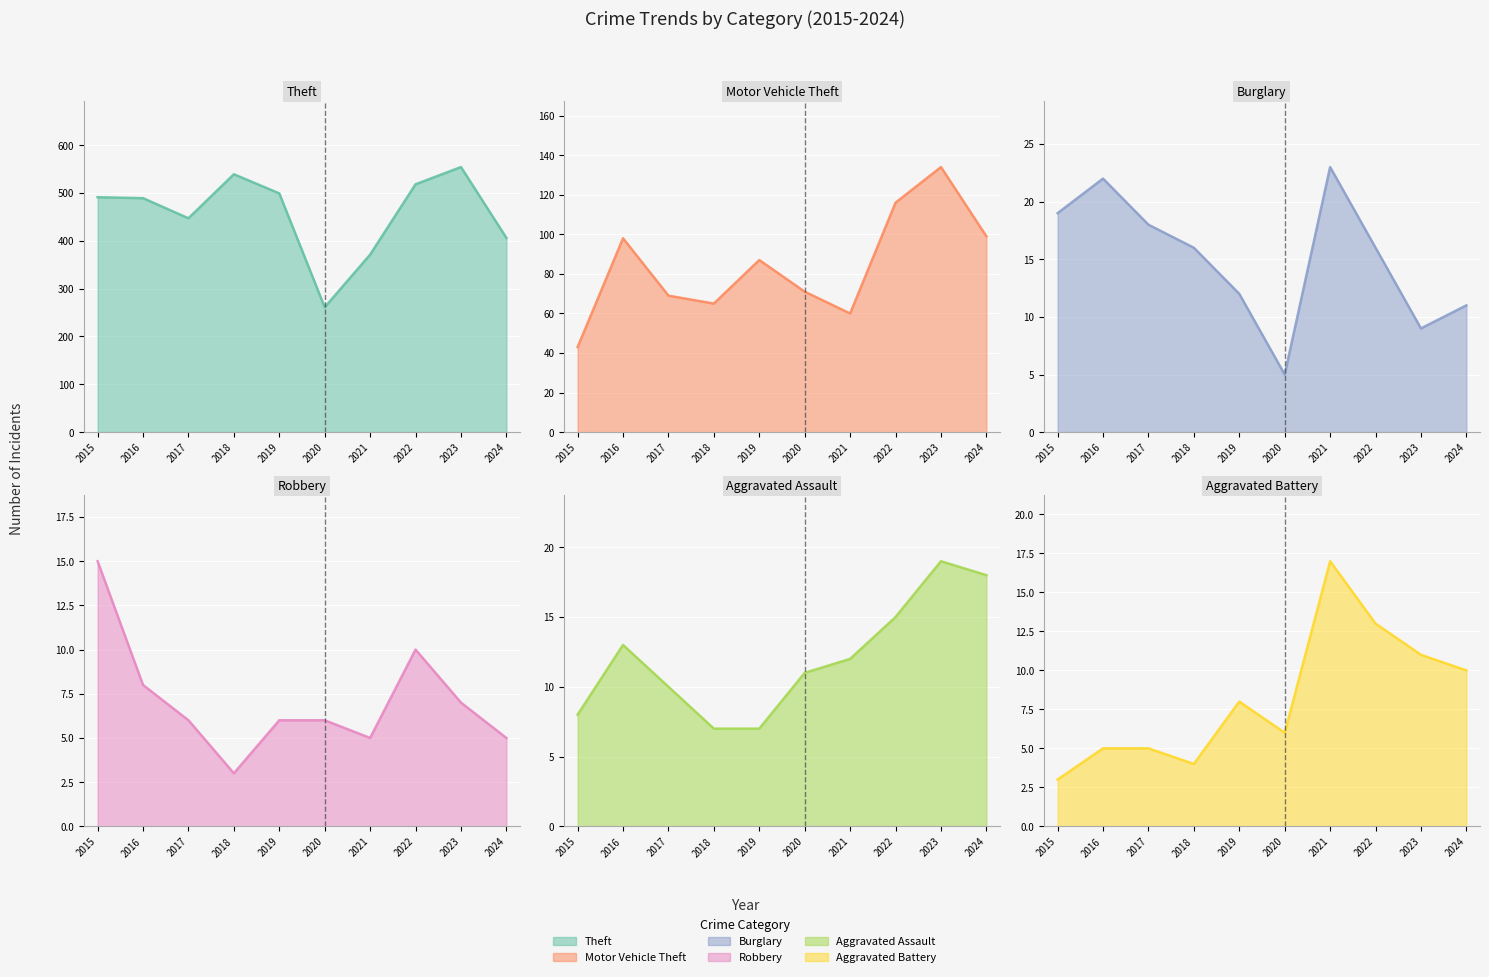

Which has a higher value, 2017 or 2019?

2019